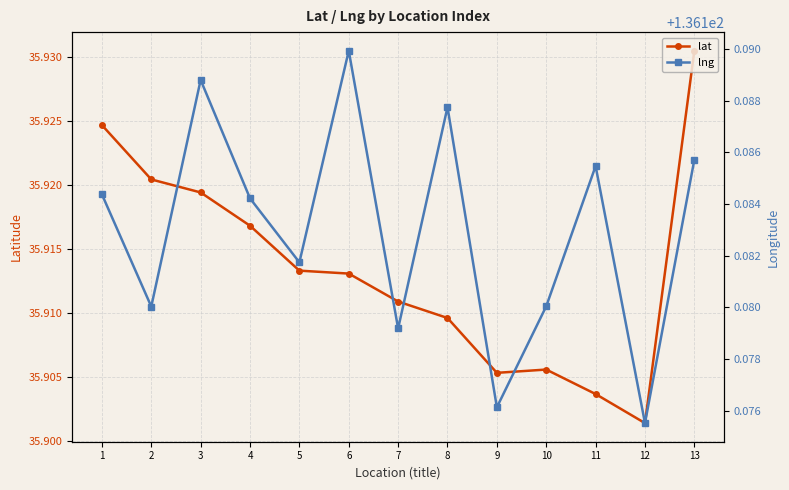

What is the difference between the highest and lowest values at 6?

100.3